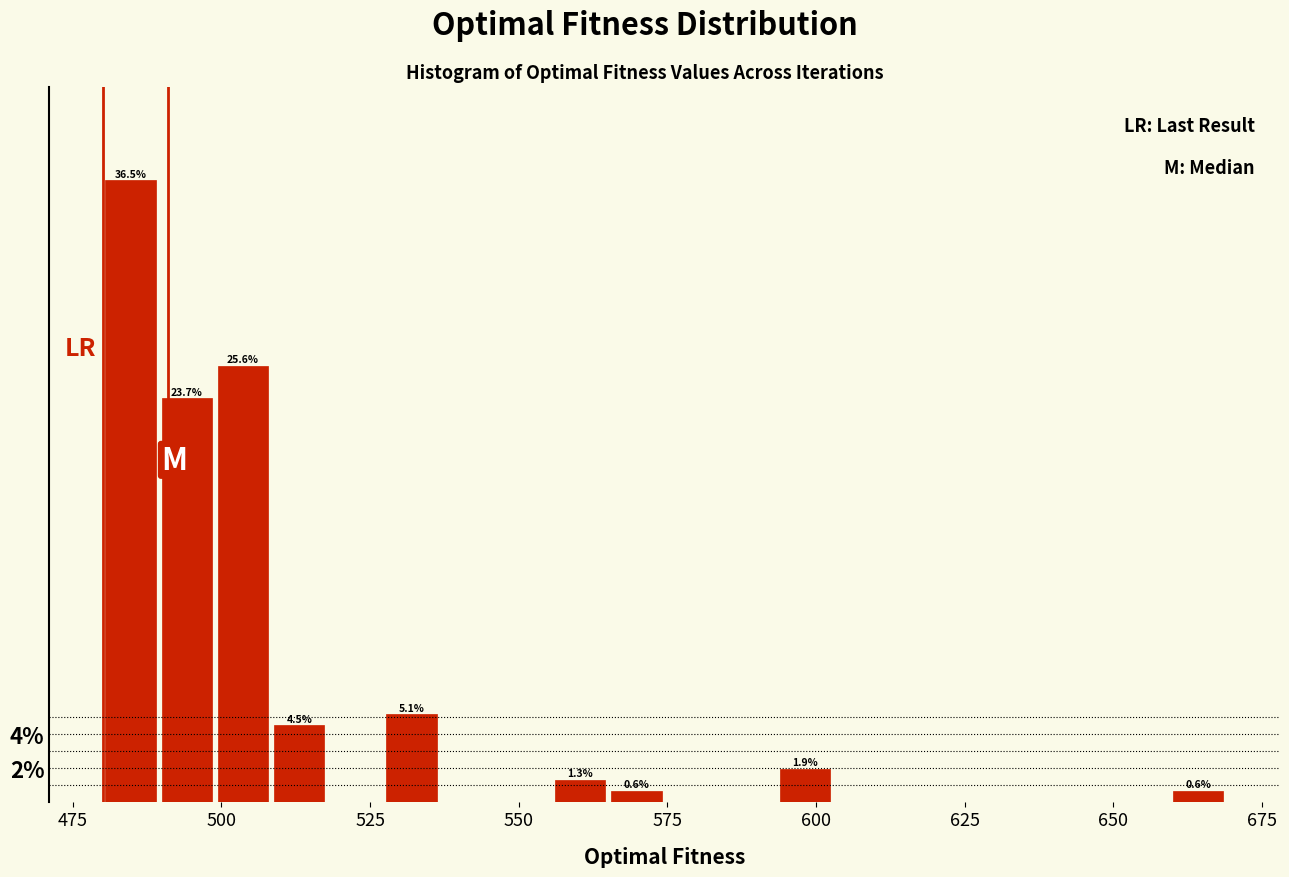

Read against the x-axis, roughly where is the centre of the tallest bar?

485